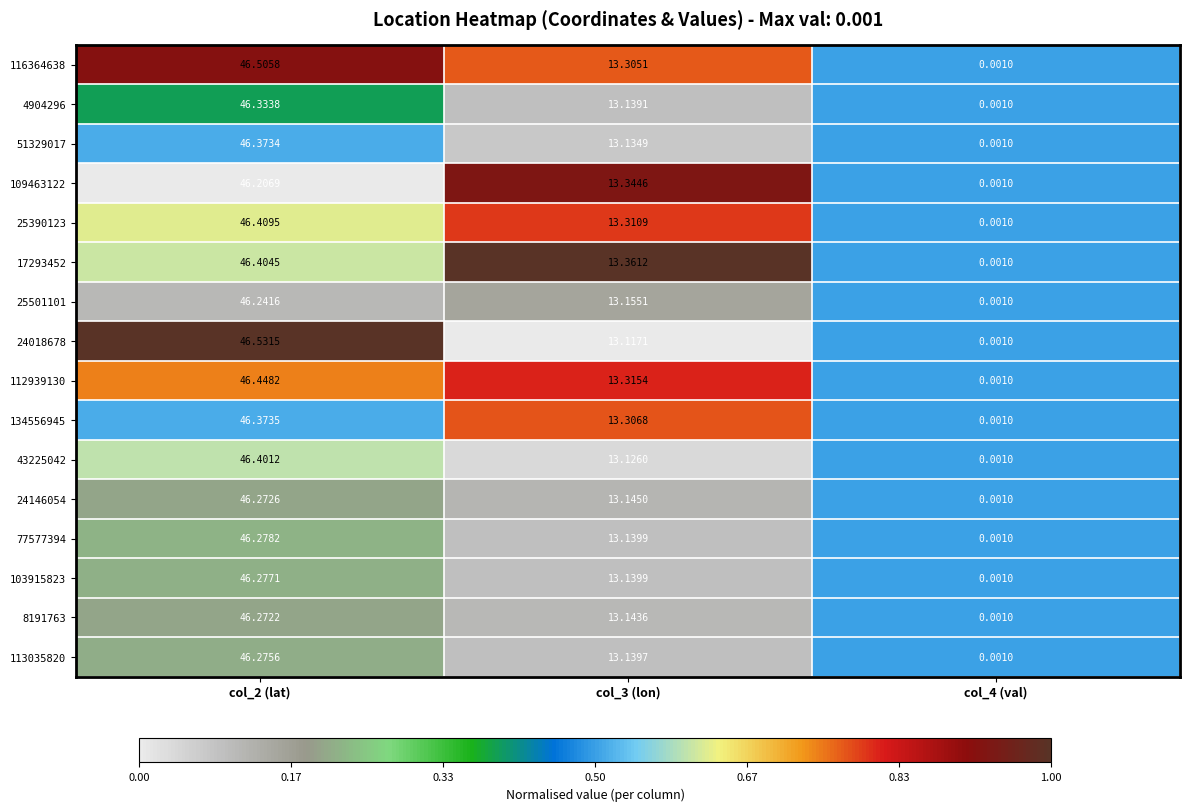

Is the value of 112939130 at col_3 (lon) greater than the value of 103915823 at col_2 (lat)?

No